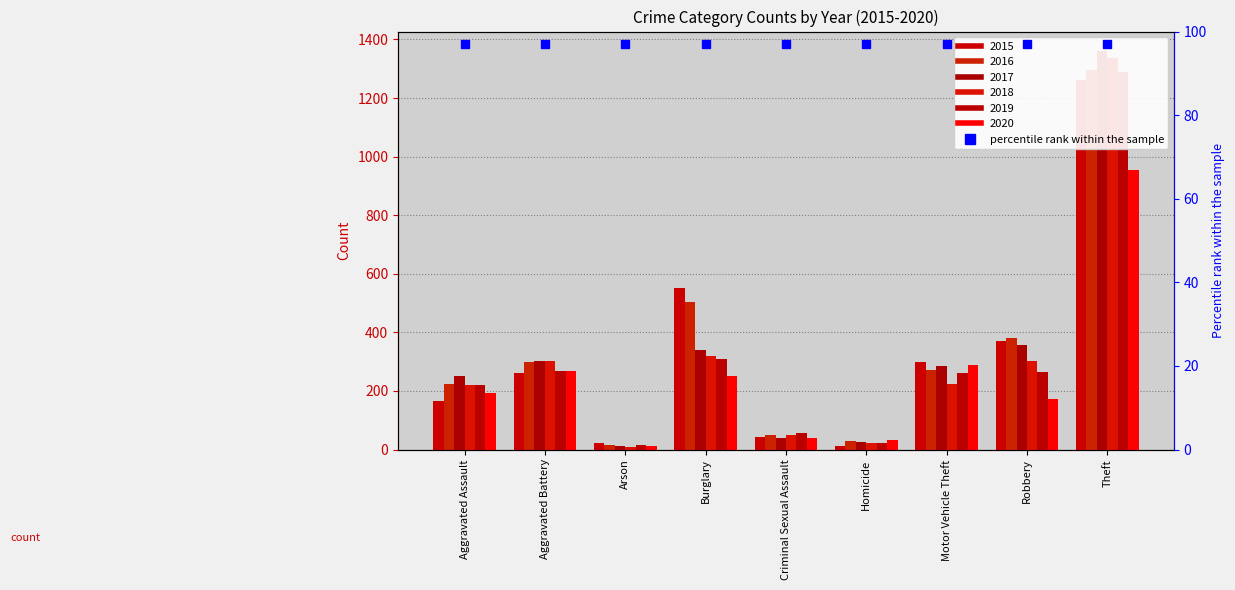

Where does the 2017 series first go above 285?

Aggravated Battery